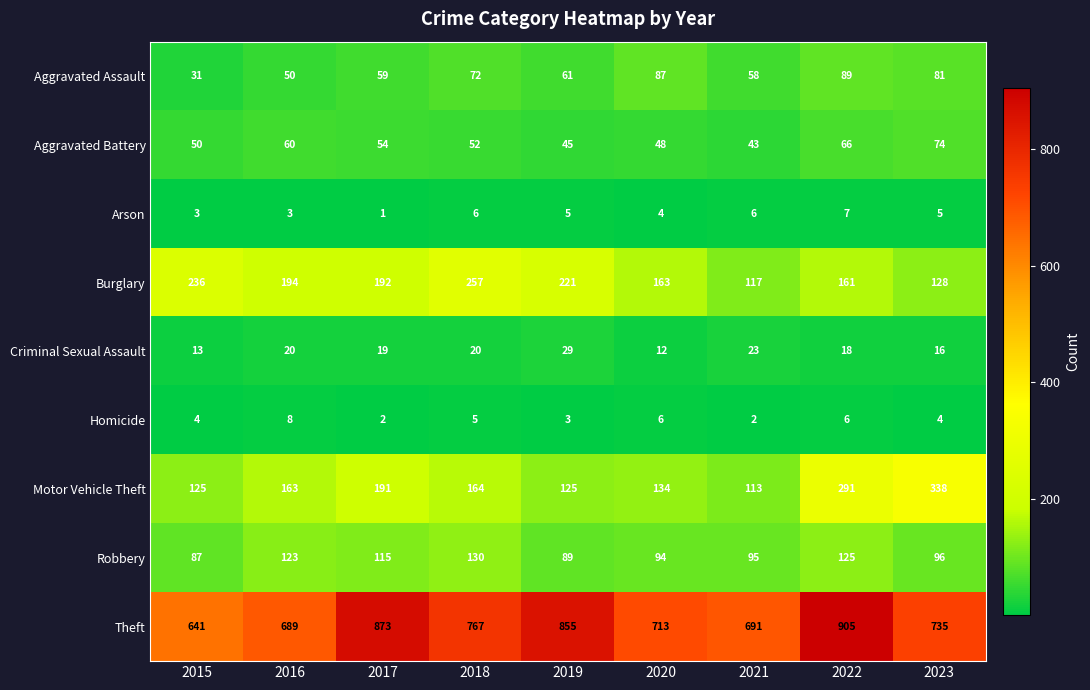

What is the total value across all series at 2016?

1310